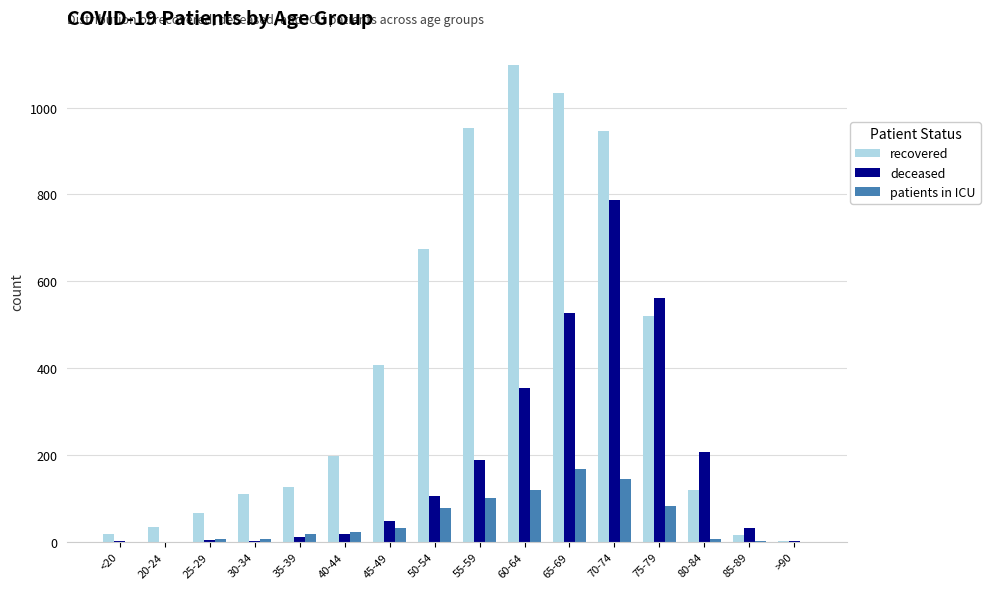

Which category has the highest value in the recovered series?

60-64